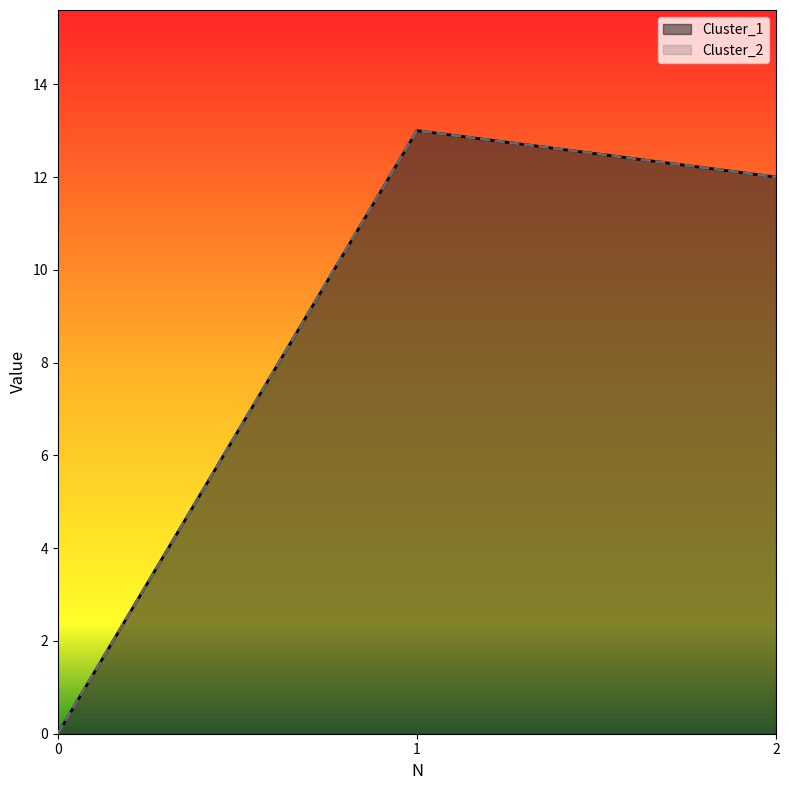

At which label does Cluster_1 first exceed 12?

1